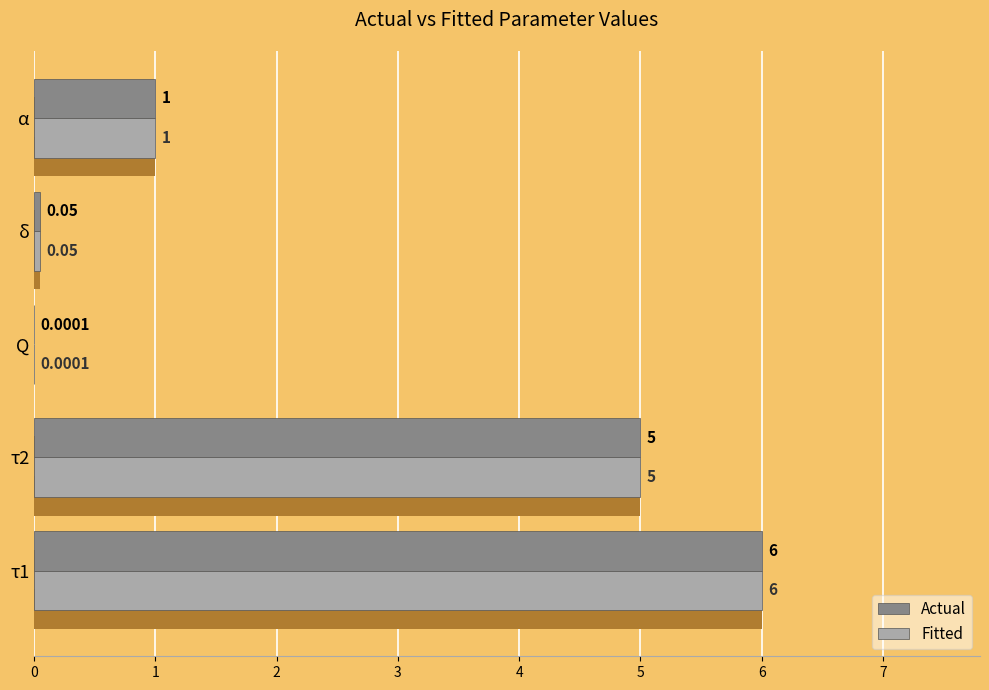

Is the value of Fitted at τ1 greater than the value of Actual at τ2?

Yes